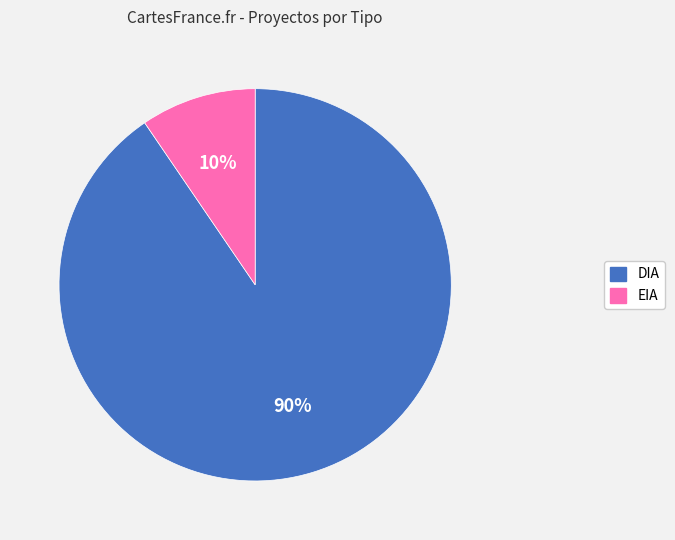

What is the ratio of the value at EIA to the value at DIA?

0.1